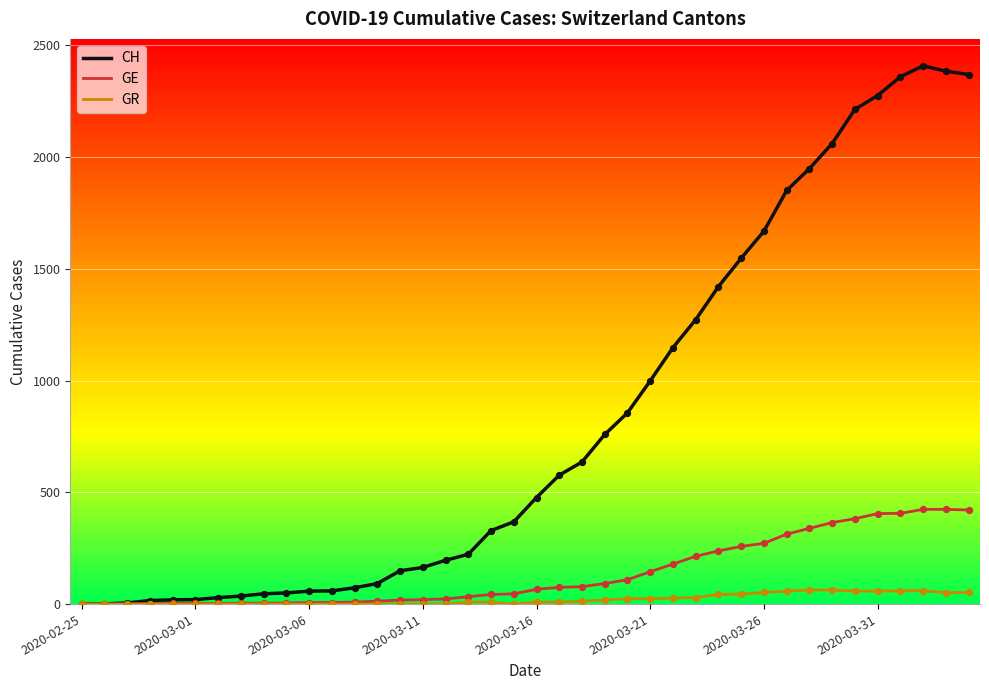

What are all the series names shown in the legend?

CH, GE, GR